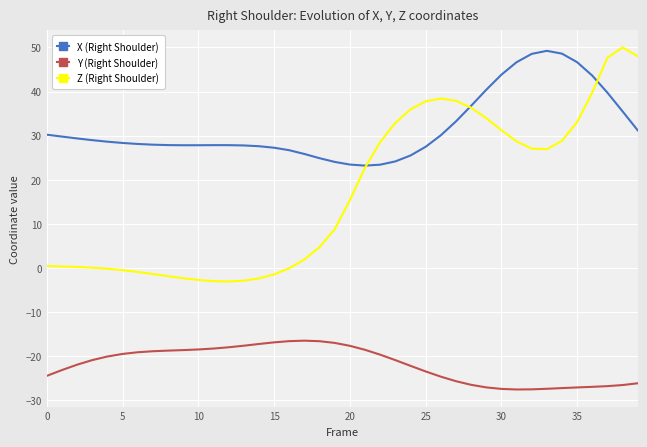

True or false: Z (Right Shoulder) and Y (Right Shoulder) intersect in this chart.

False